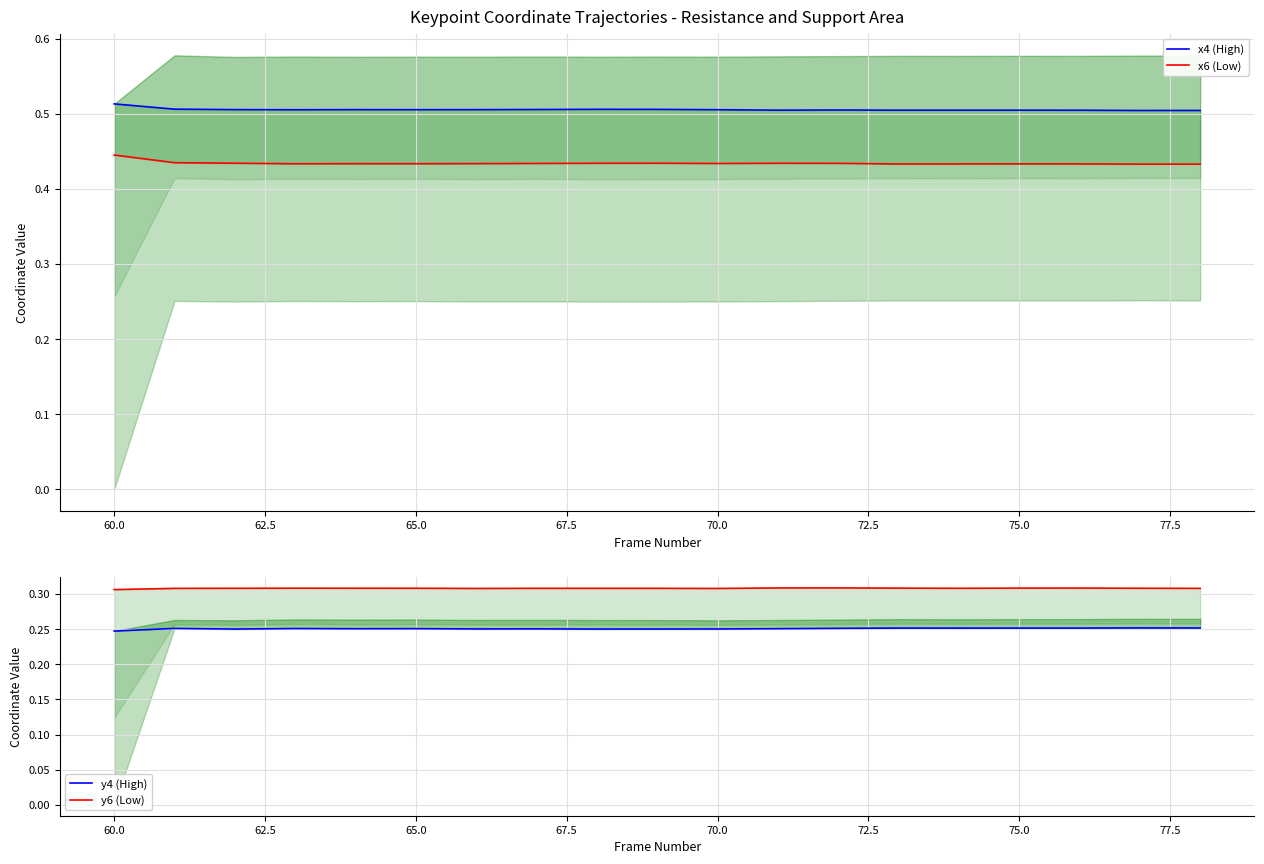

How many lines are shown in the chart?

4